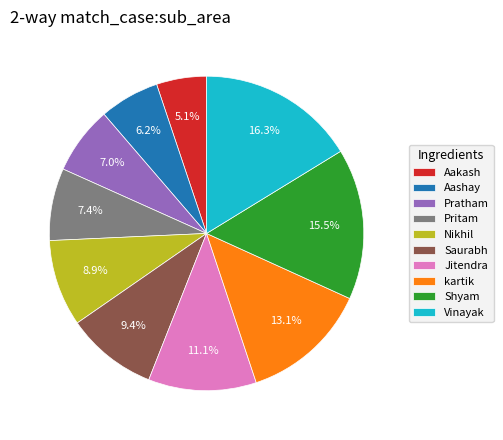

Is the sum of Shyam and Aakash greater than half?

No